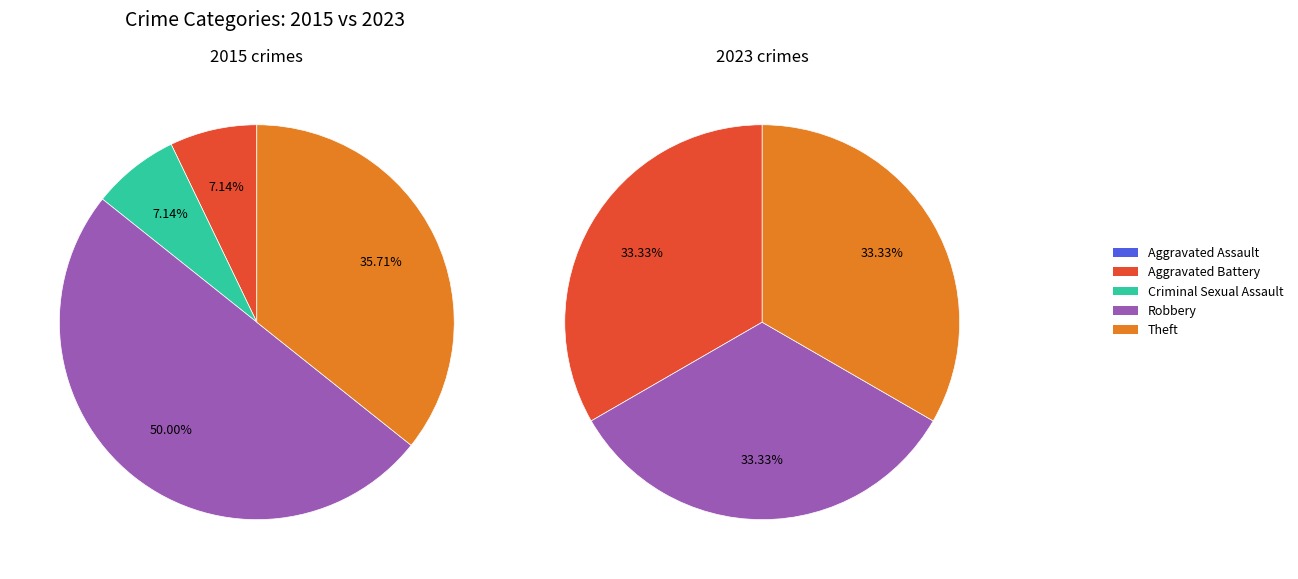

To the nearest percent, what percentage of the pie is 4?

33%